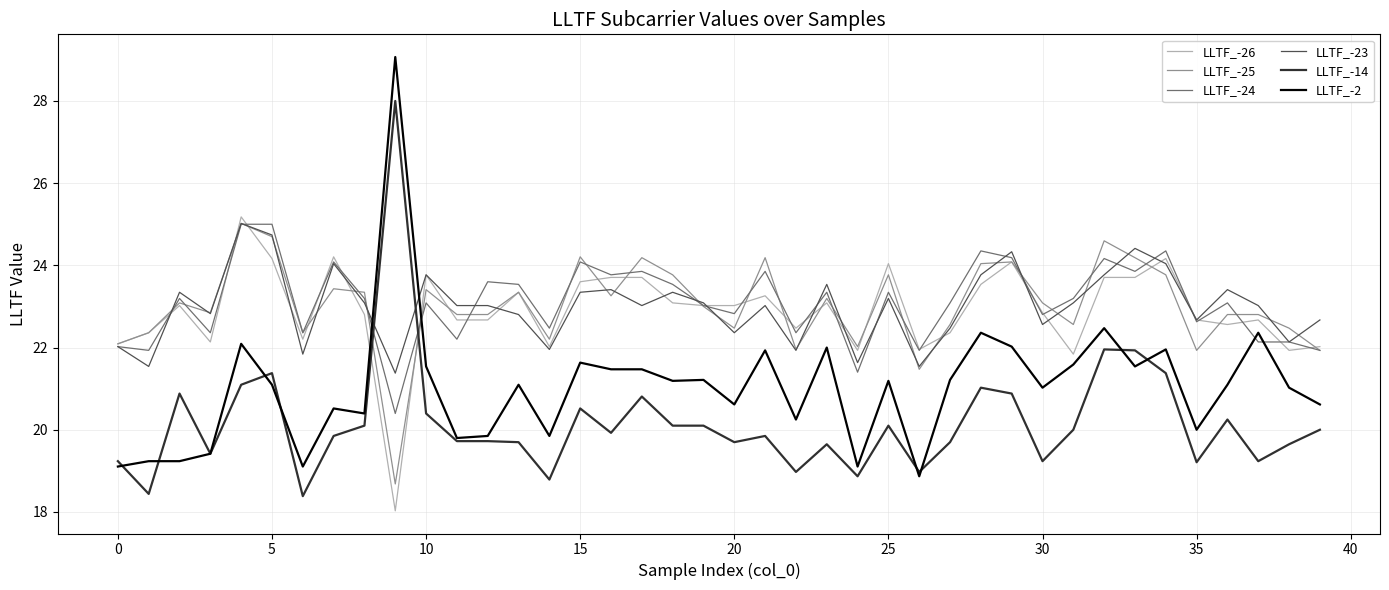

What is the highest value of the LLTF_-25 series?

25.0